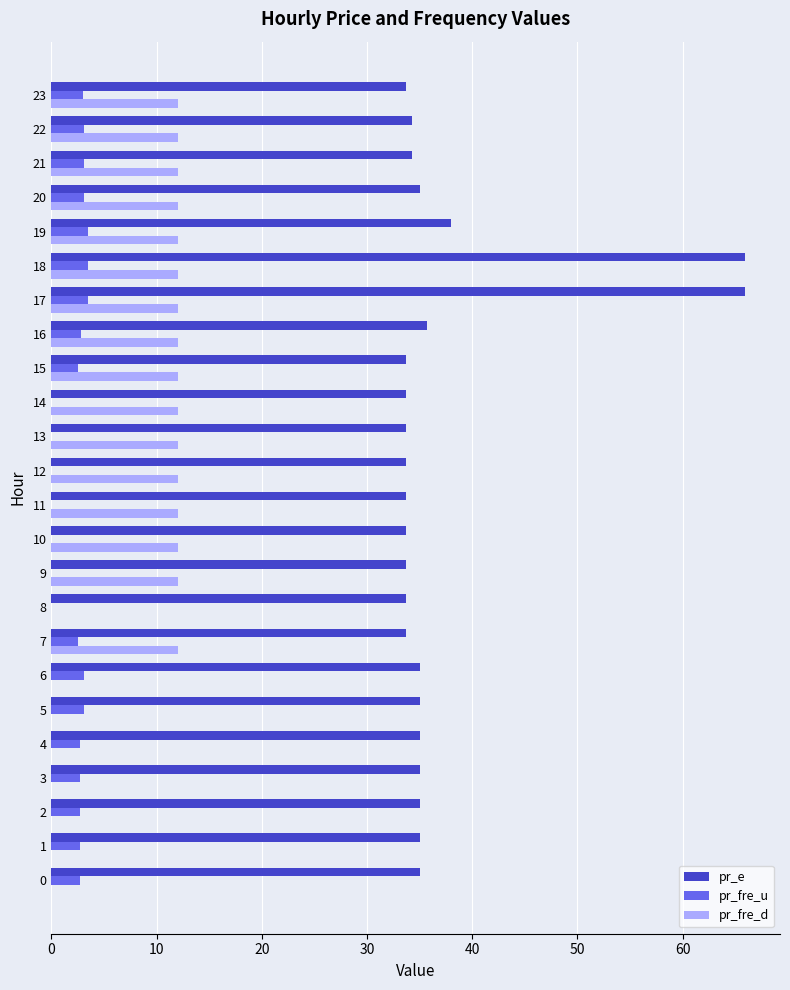

Is the value of pr_fre_d at 11 greater than the value of pr_fre_u at 5?

Yes